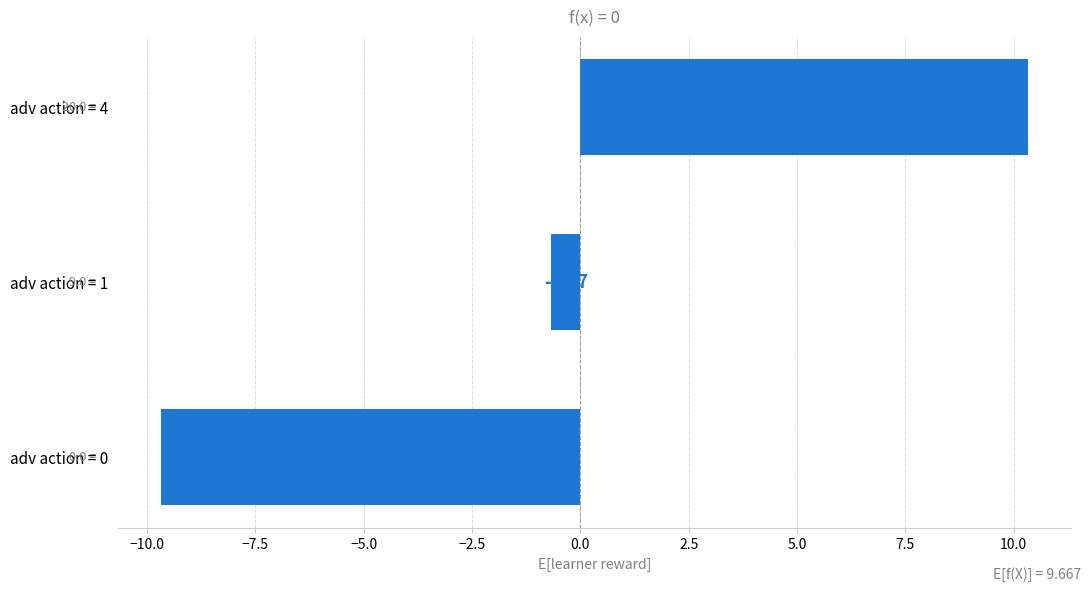

What is the sum of the values at adv action = 1 and adv action = 0?

-10.3